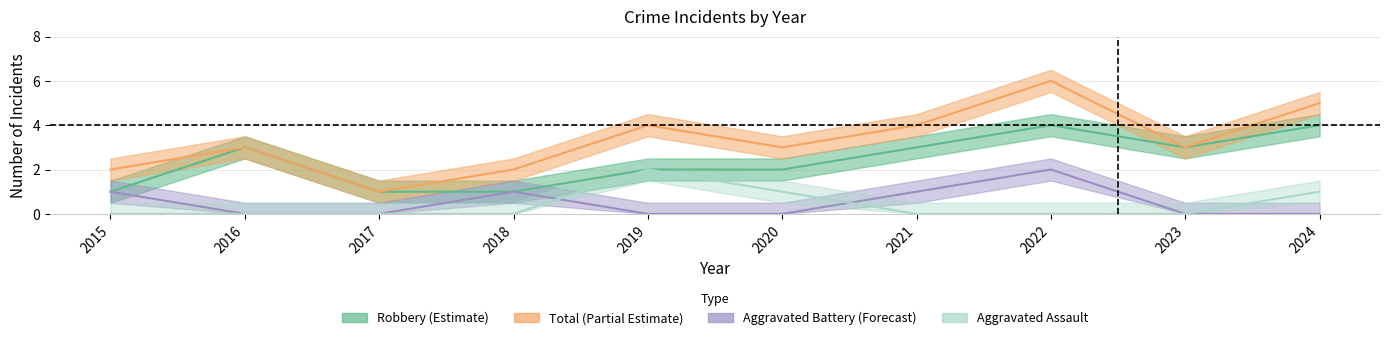

Where is Robbery nearest to the value 2?

2019